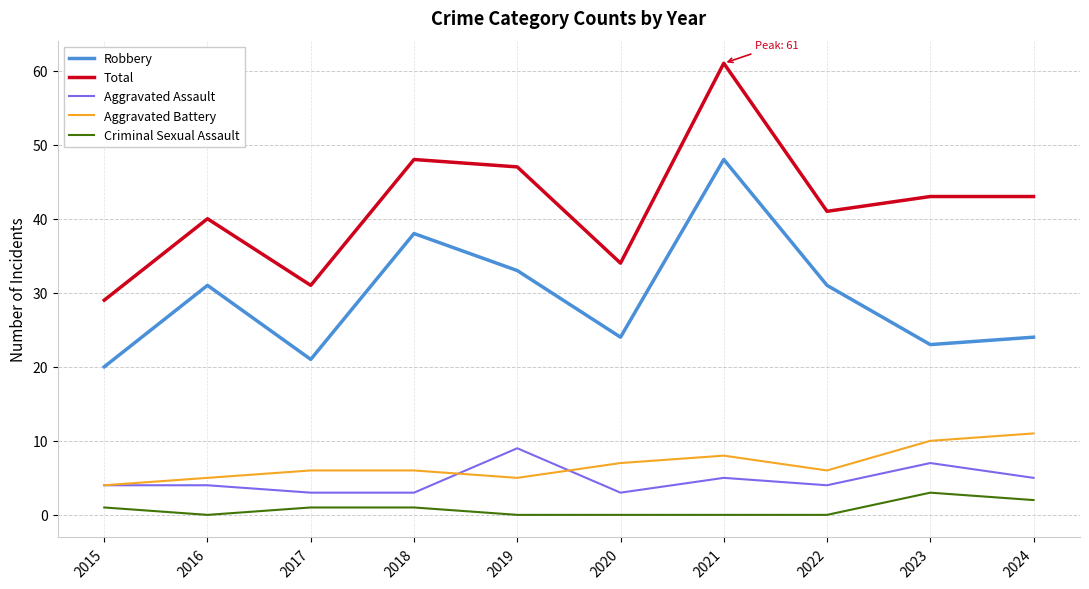

What is the difference between the Total values at 2018 and 2021?

13